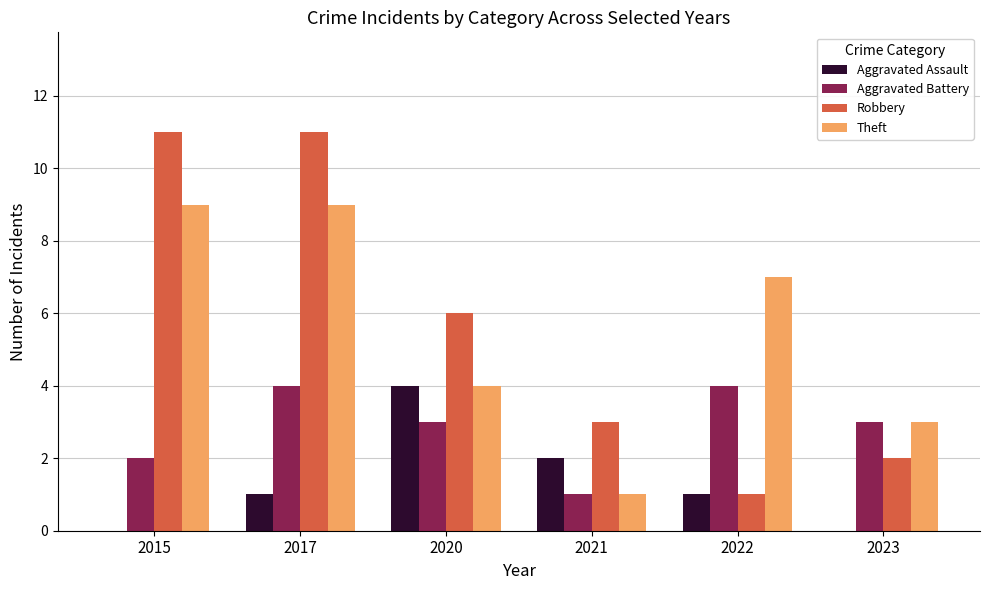

What is the maximum value shown in the chart?

11